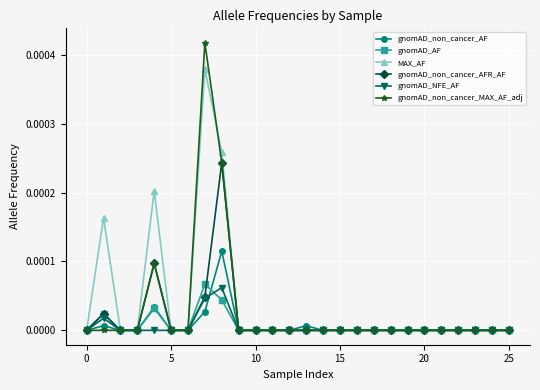

How many series are shown in this chart?

6